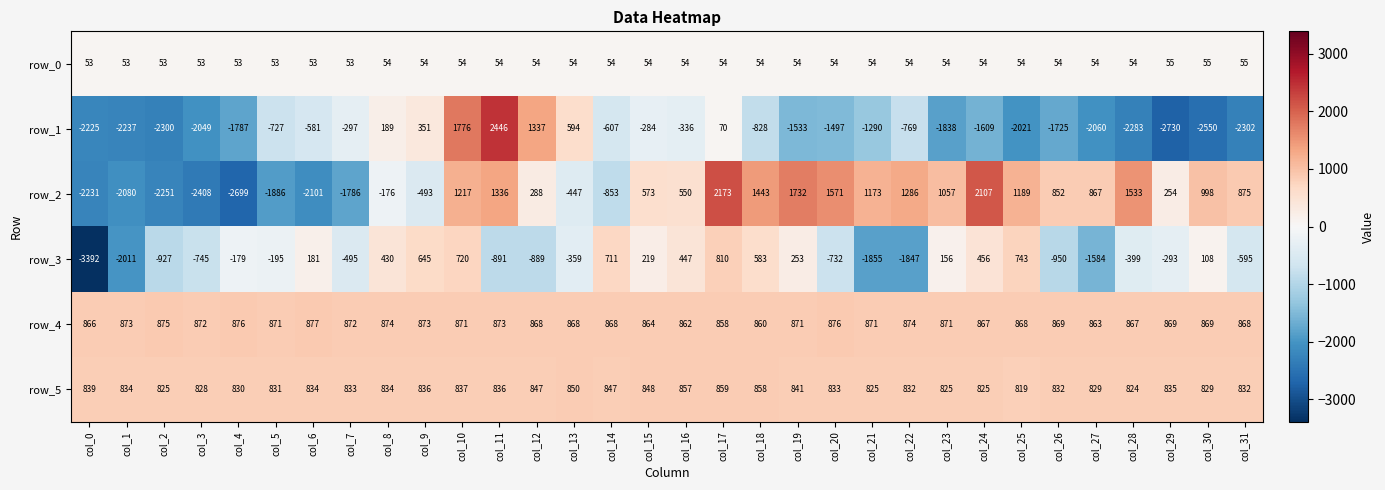

Which series has the largest range (max minus min)?

row_1